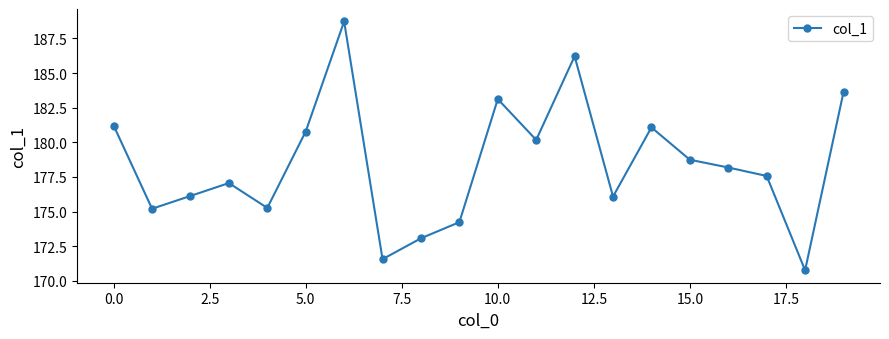

What is the average value?

178.4